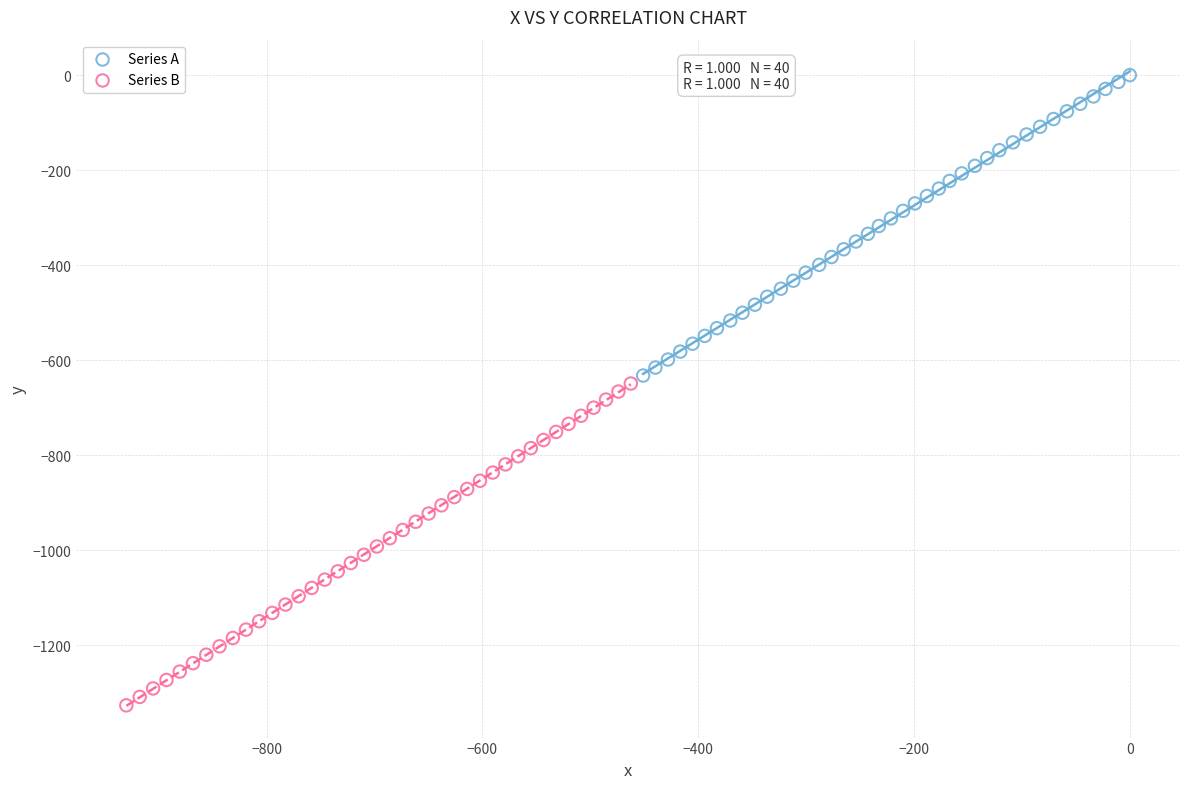

Which series contains the lowest Y value?

Series B